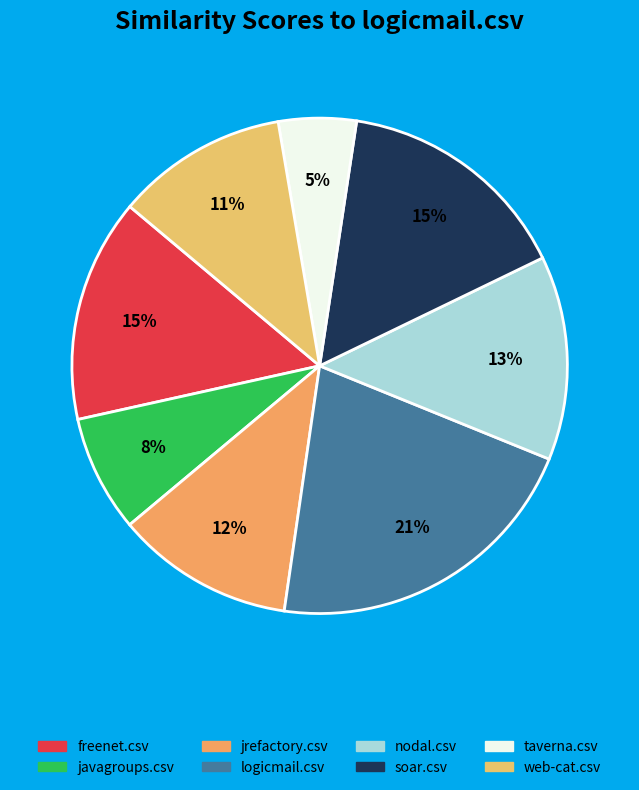

To the nearest percent, what is the average slice percentage?

12%